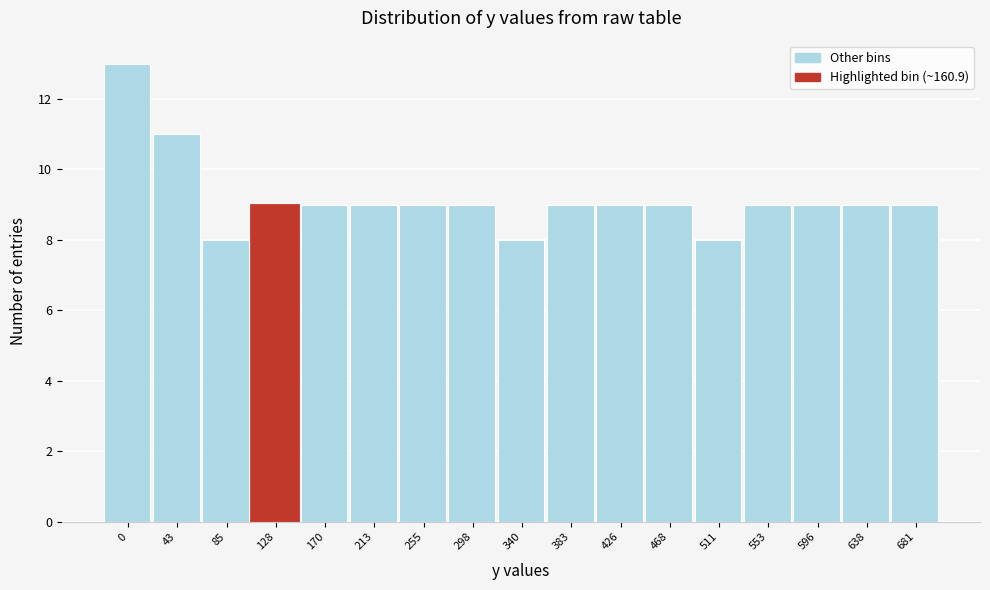

Reading left to right, transcribe all the data shown in this chart.

0=13	43=11	85=8	128=9	170=9	213=9	255=9	298=9	340=8	383=9	426=9	468=9	511=8	553=9	596=9	638=9	681=9